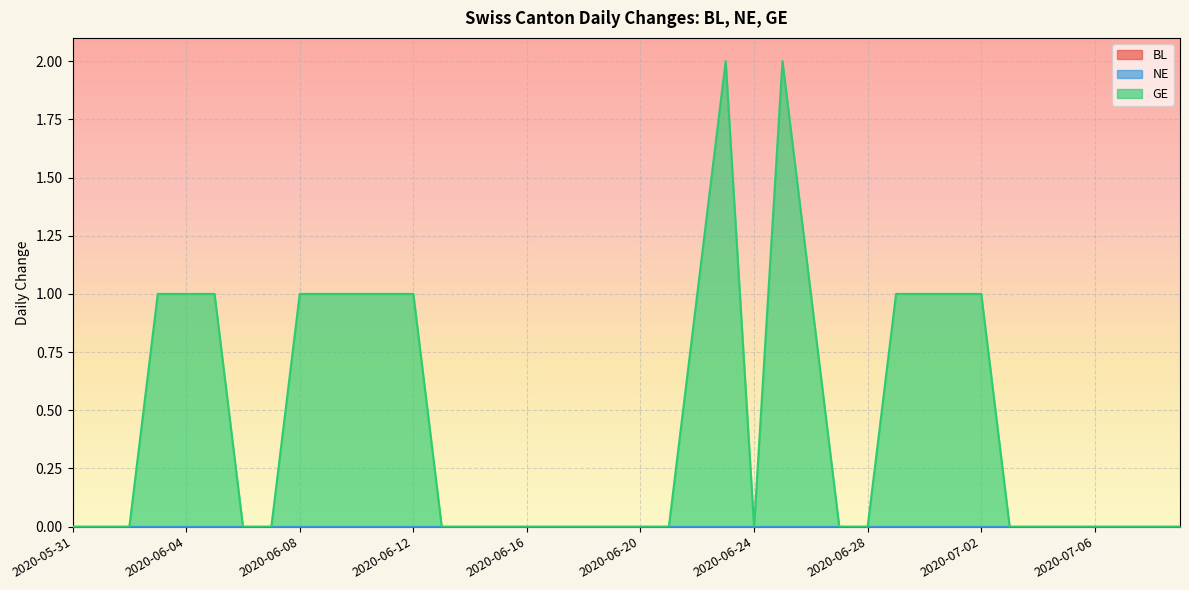

What is the difference between the GE values at 2020-06-17 and 2020-06-22?

1